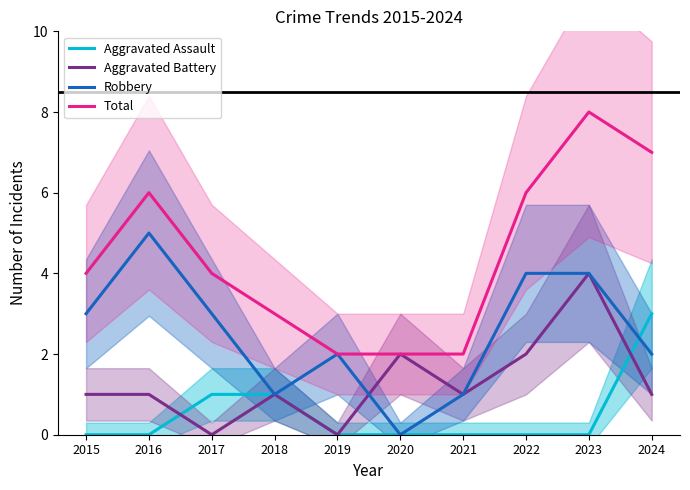

Count the number of data series in this chart.

4